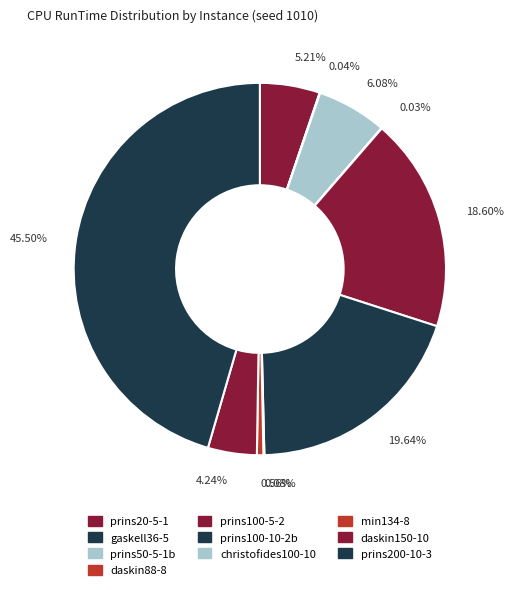

Count the number of slices in the pie.

10